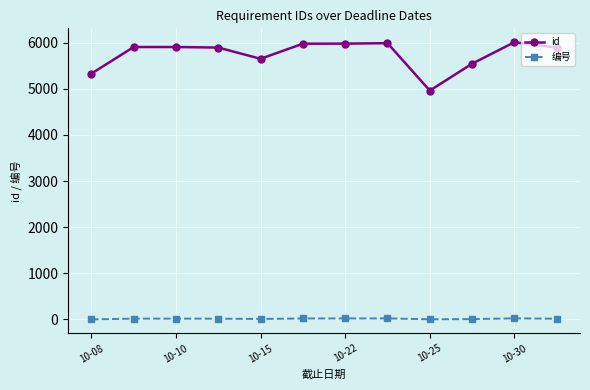

What is the maximum value shown in the chart?

6009